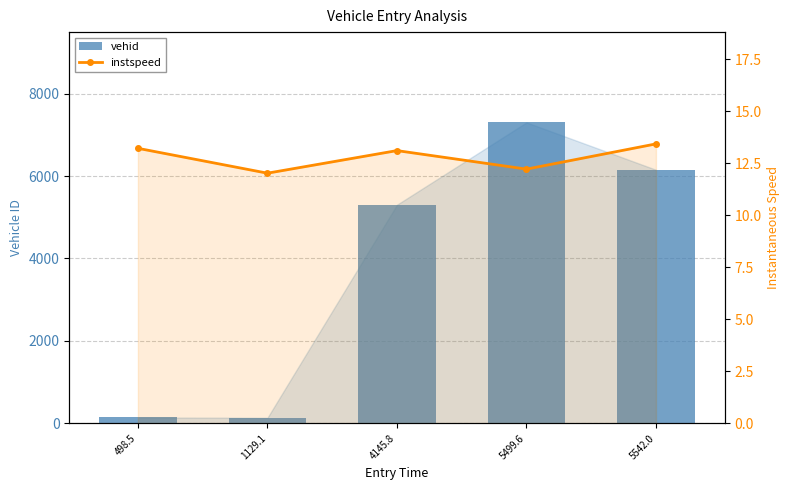

Count the number of data series in this chart.

2